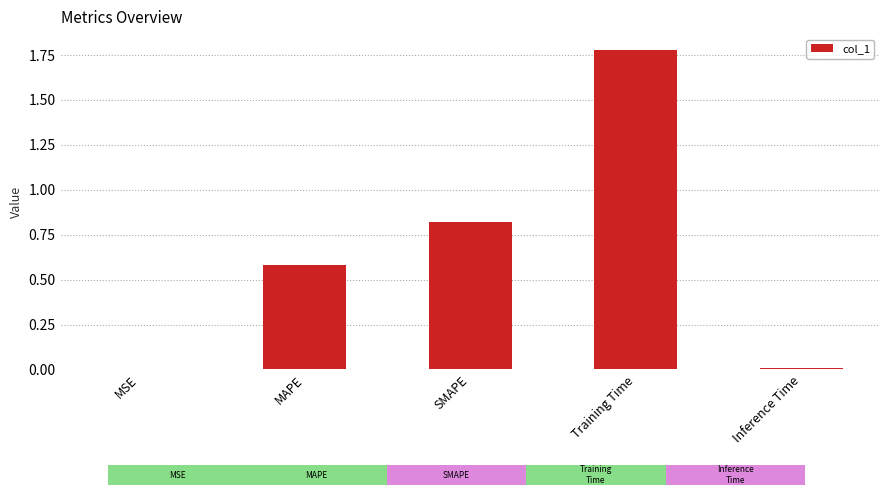

Reading right to left, list all the values displayed in this chart.

Inference Time=0.0	Training Time=1.8	SMAPE=0.8	MAPE=0.6	MSE=0.0